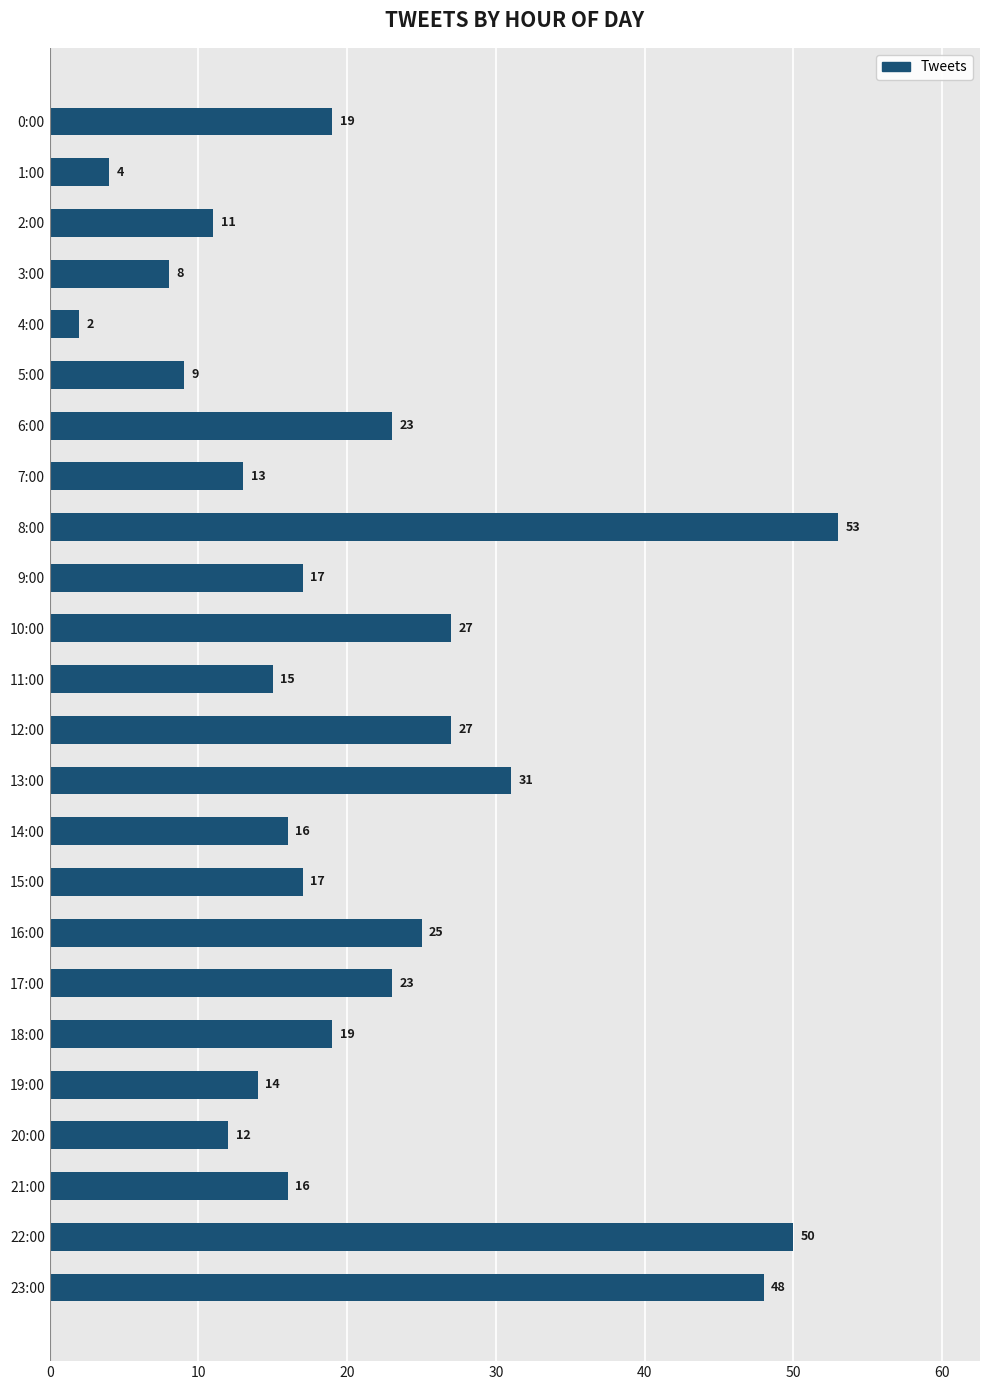

What is the approximate value at 5:00, to the nearest 10?

10